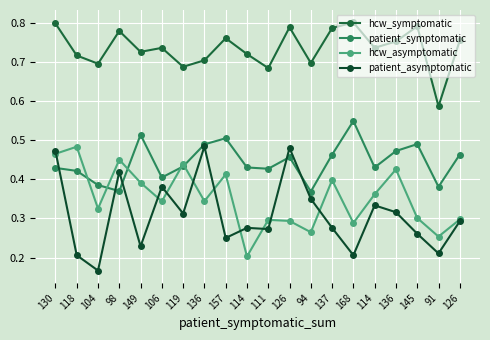

At how many categories does at least one series exceed 0?

20